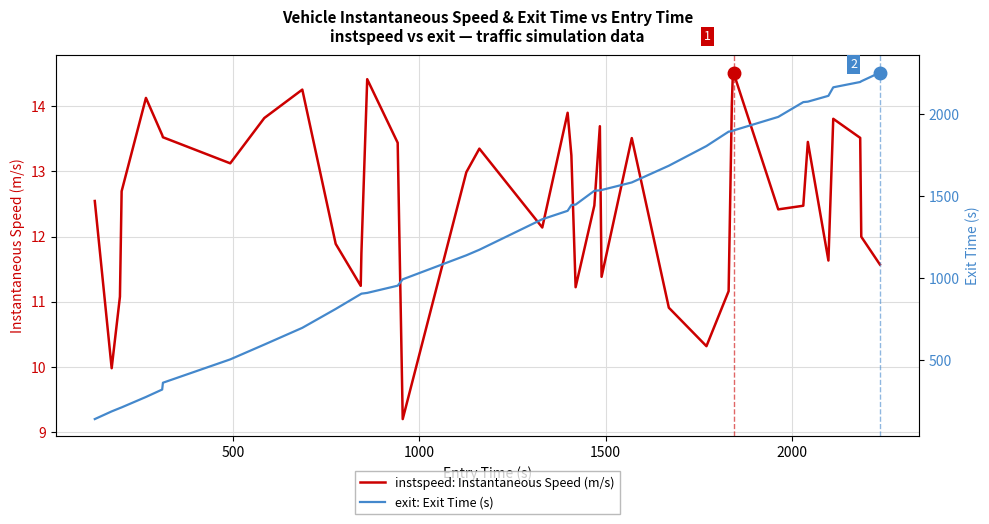

What is the highest value of the instspeed: Instantaneous Speed (m/s) series?

14.5